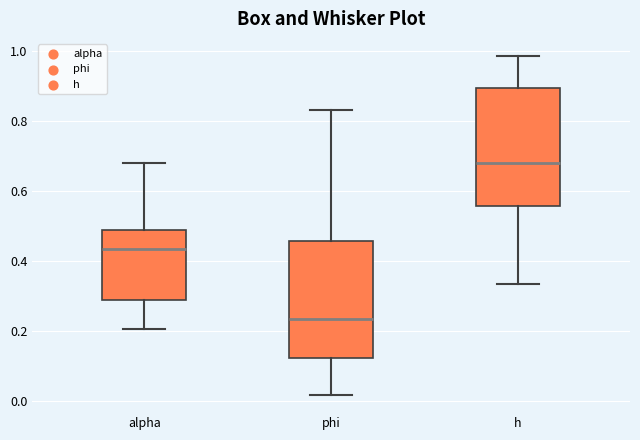

Reading left to right, read every box against the y-axis: the position of its median line, the range the box covers, and the ends of its whiskers. The values are not printed on the chart, so give them approximately, as read against the axis.

alpha: median 0.44, box 0.28 to 0.48, whiskers 0.20 to 0.68
phi: median 0.24, box 0.12 to 0.46, whiskers 0.02 to 0.84
h: median 0.68, box 0.56 to 0.90, whiskers 0.34 to 0.98